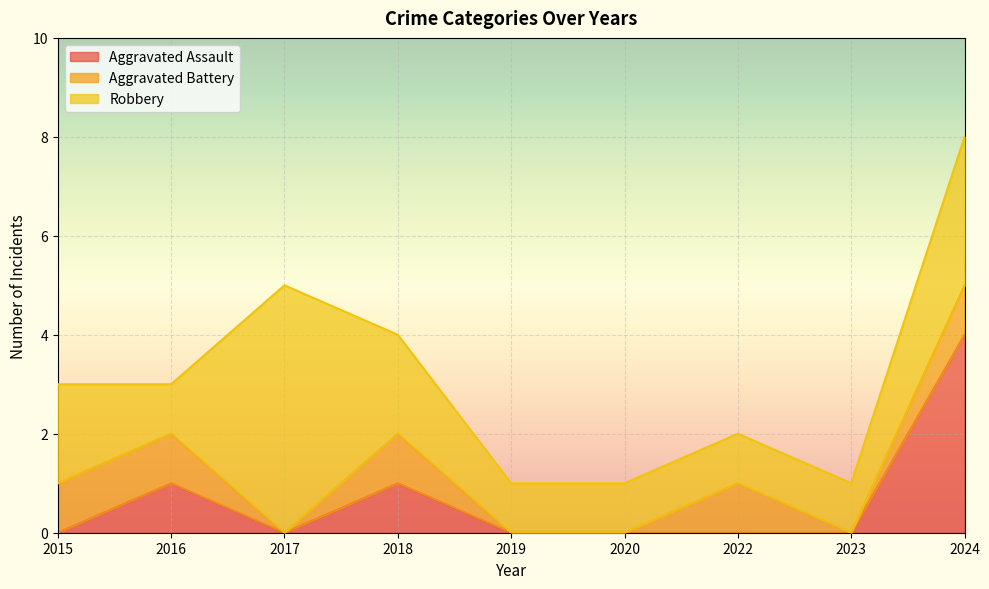

List the series in order of their peak value, highest first.

Robbery, Aggravated Assault, Aggravated Battery